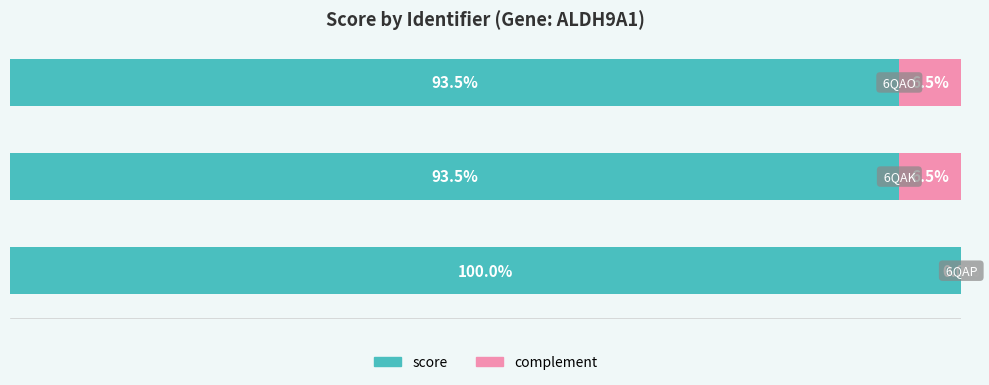

Reading left to right, transcribe all the data shown in this chart.

score: 1.0	0.9	0.9
complement: 0.0	0.1	0.1